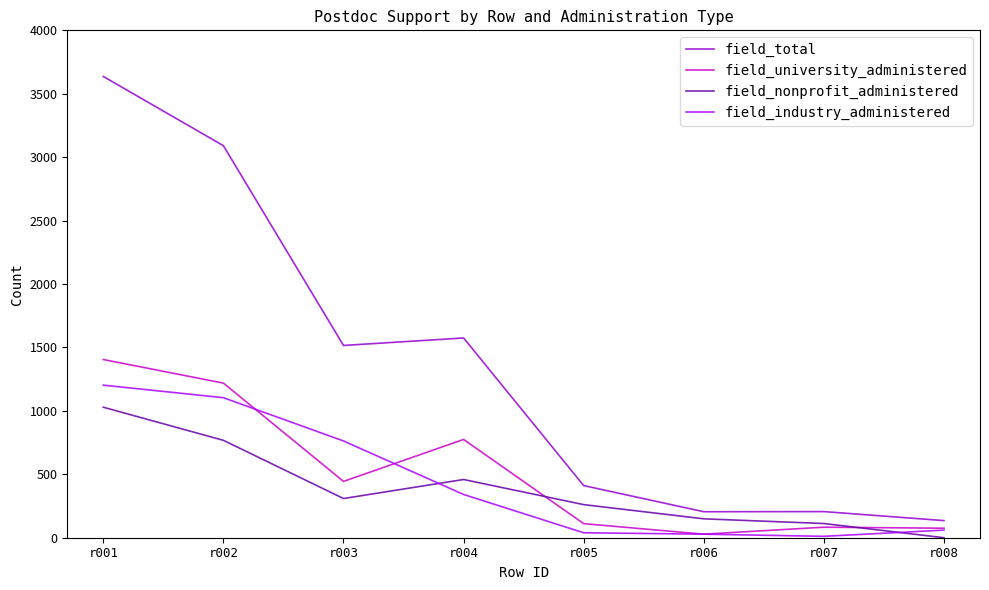

Where do field_industry_administered and field_university_administered first cross each other?

r002 and r003